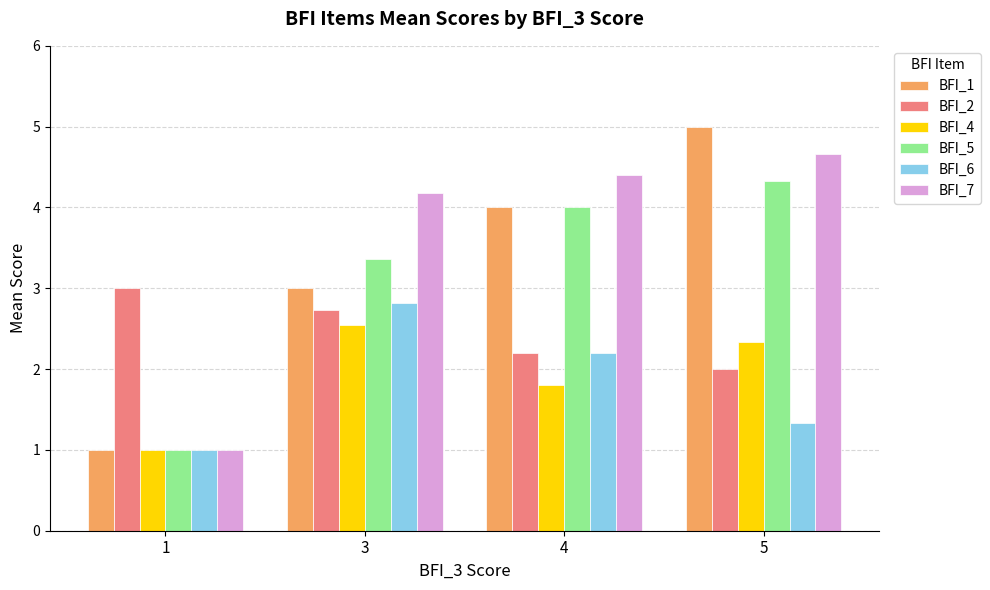

List the series in order of their peak value, highest first.

BFI_1, BFI_7, BFI_5, BFI_2, BFI_6, BFI_4